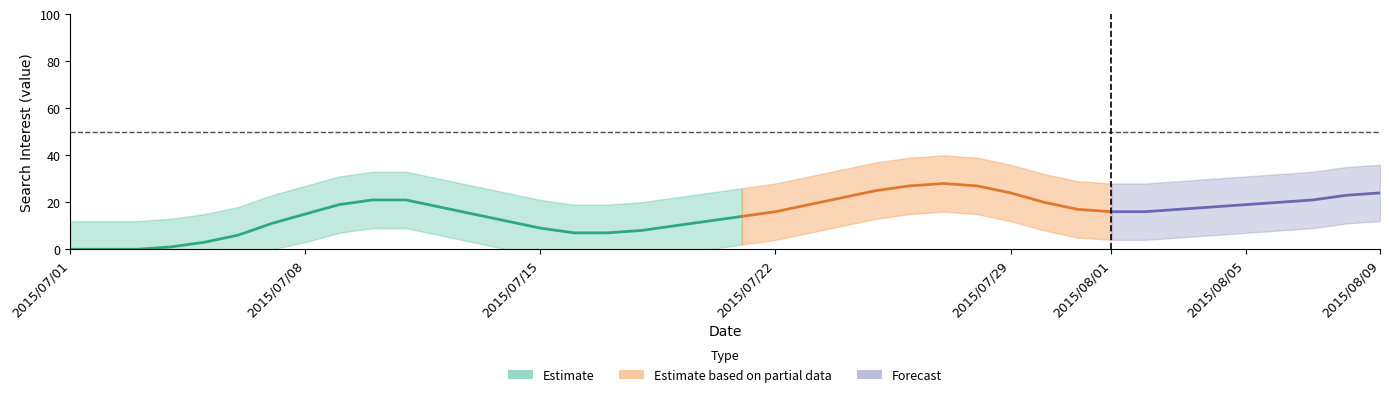

How many categories are shown in the chart?

40